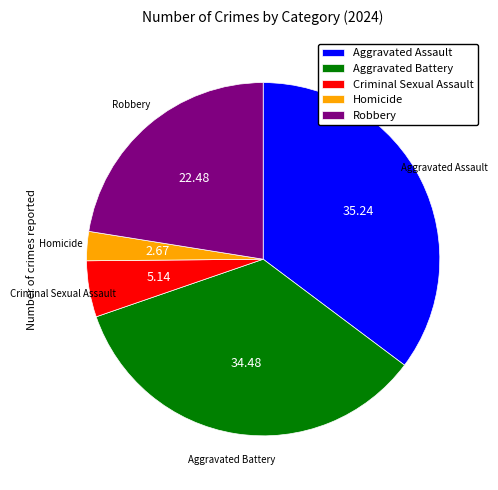

What is the largest slice in the pie chart?

Aggravated Assault